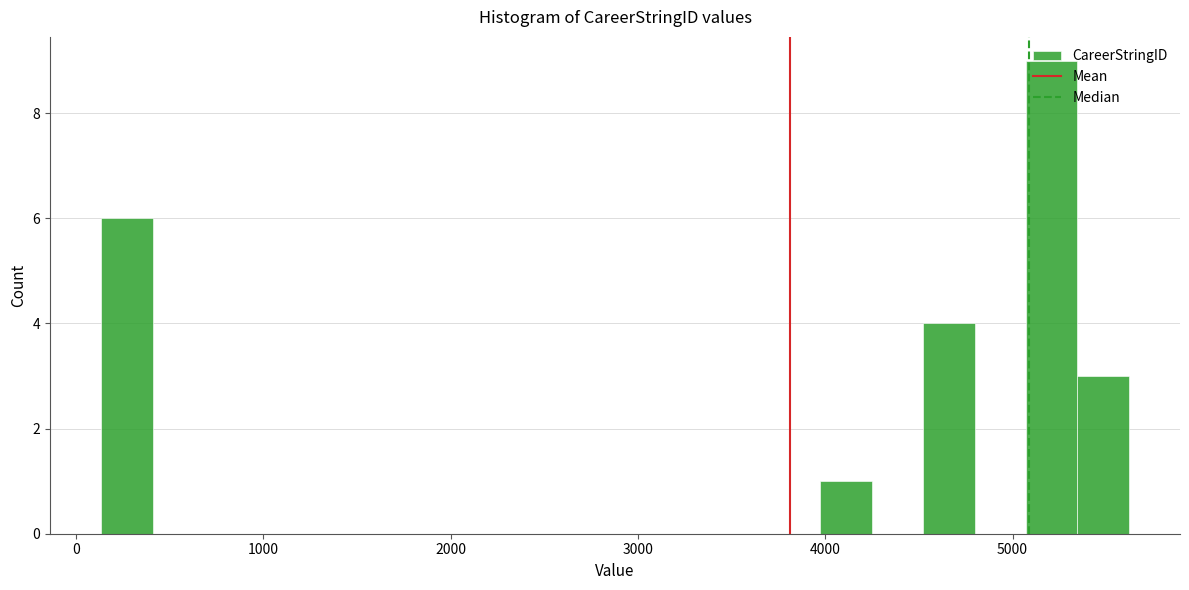

Around what value on the x-axis is the tallest bar? Give the approximate position of its centre, as read against the axis.

5200